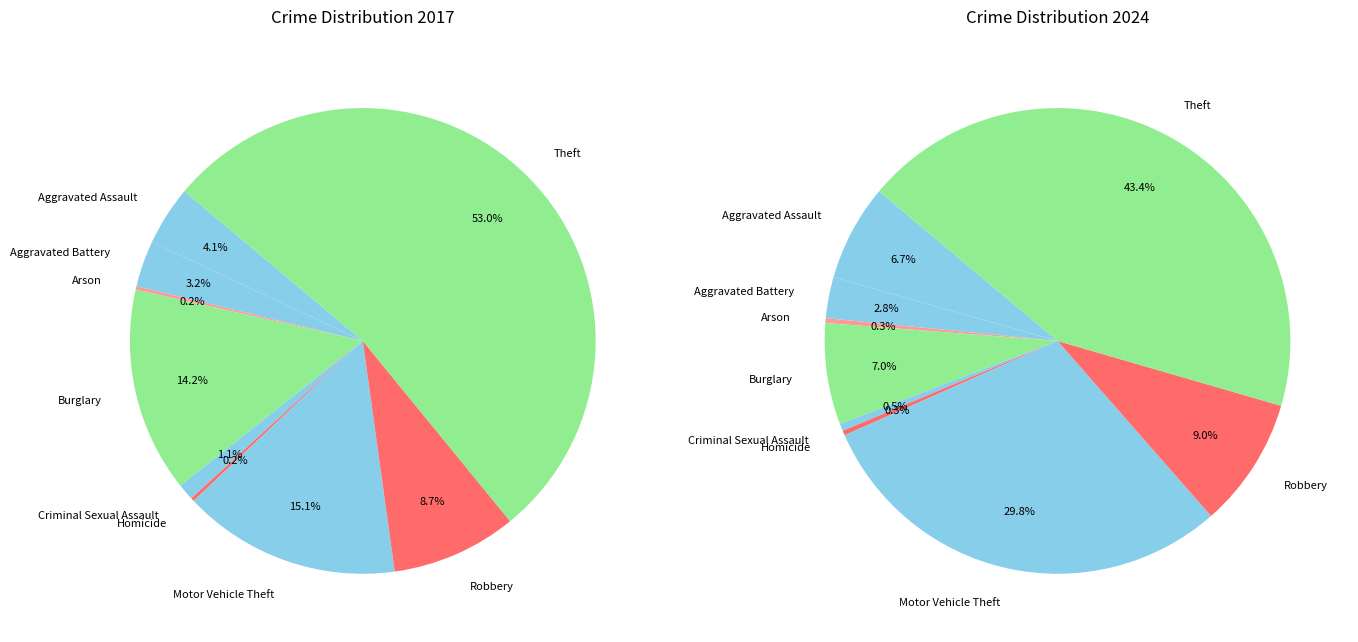

How many segments does this pie chart have?

9